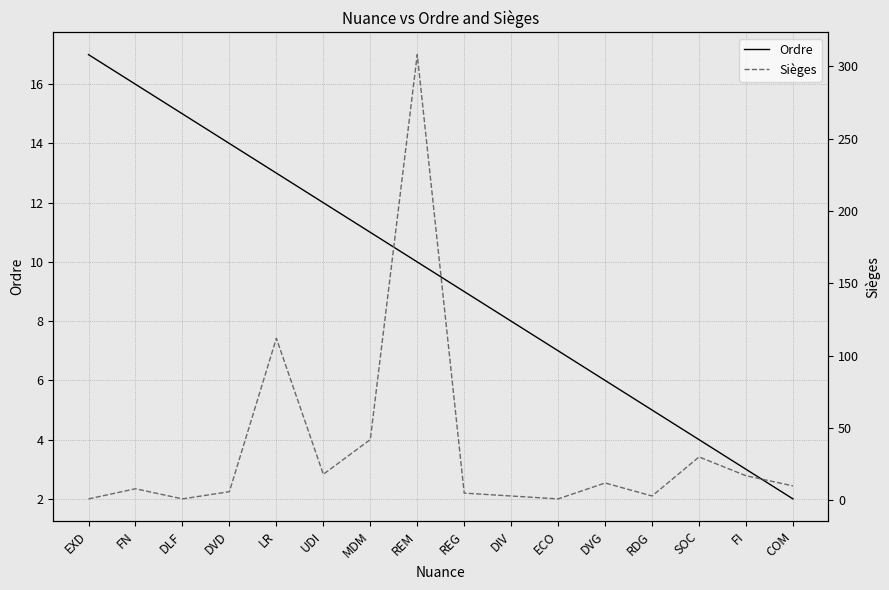

What are all the series names shown in the legend?

Ordre, Sièges